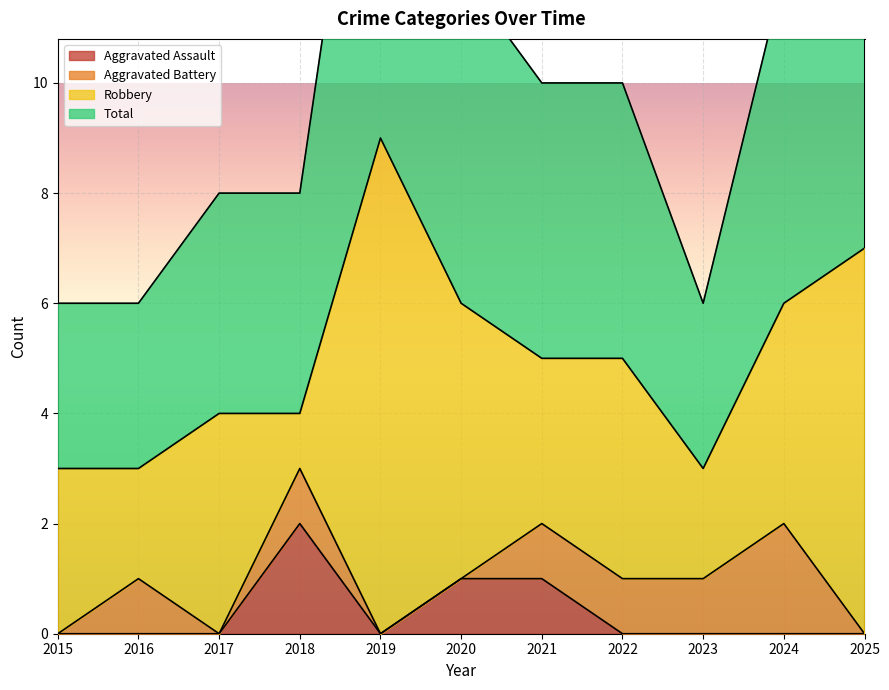

At how many categories does at least one series exceed 5?

4